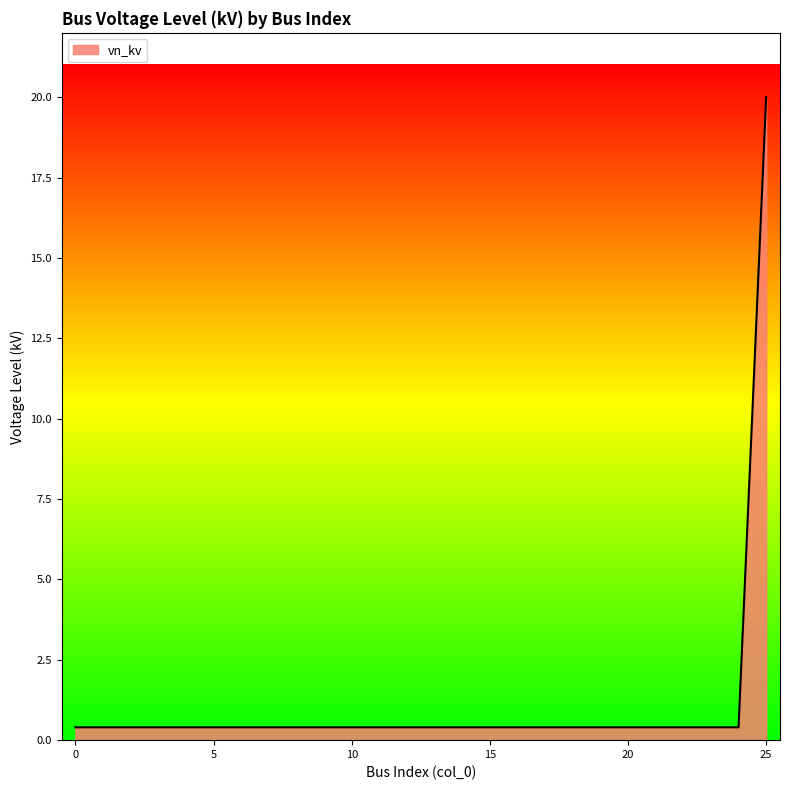

What is the difference between the maximum and minimum values?

19.6